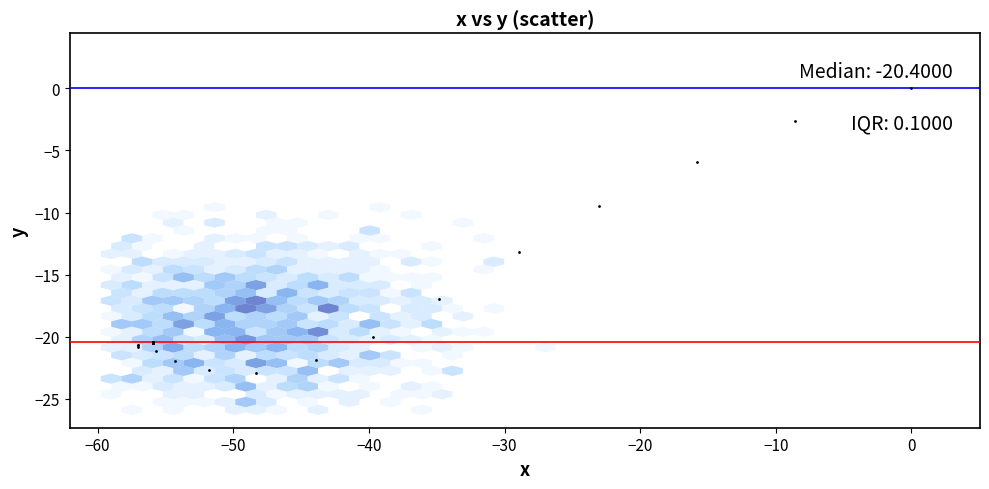

What Y value in the scatter plot is closest to -11?

-9.5